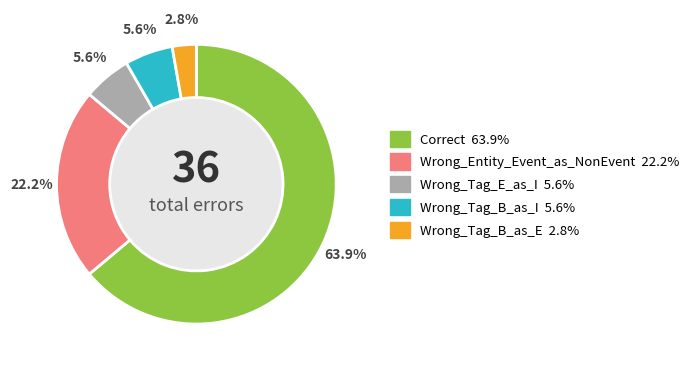

What percentage do Correct and Wrong_Tag_B_as_I together represent?

69.4%